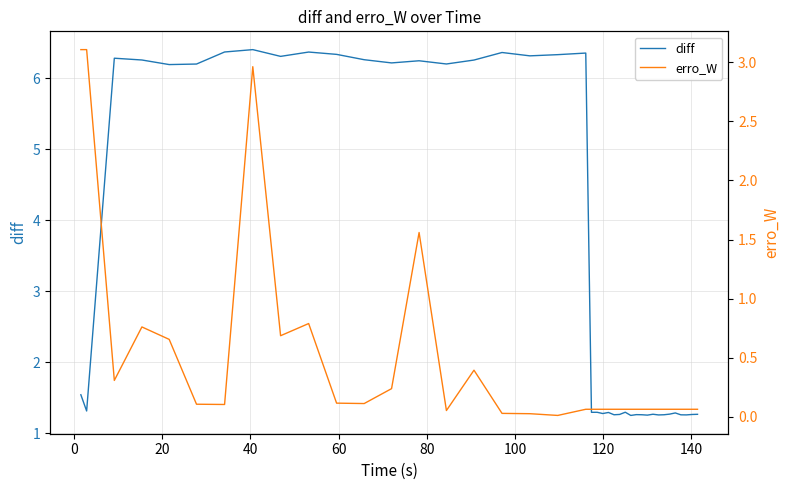

What is the highest value of the diff series?

6.4